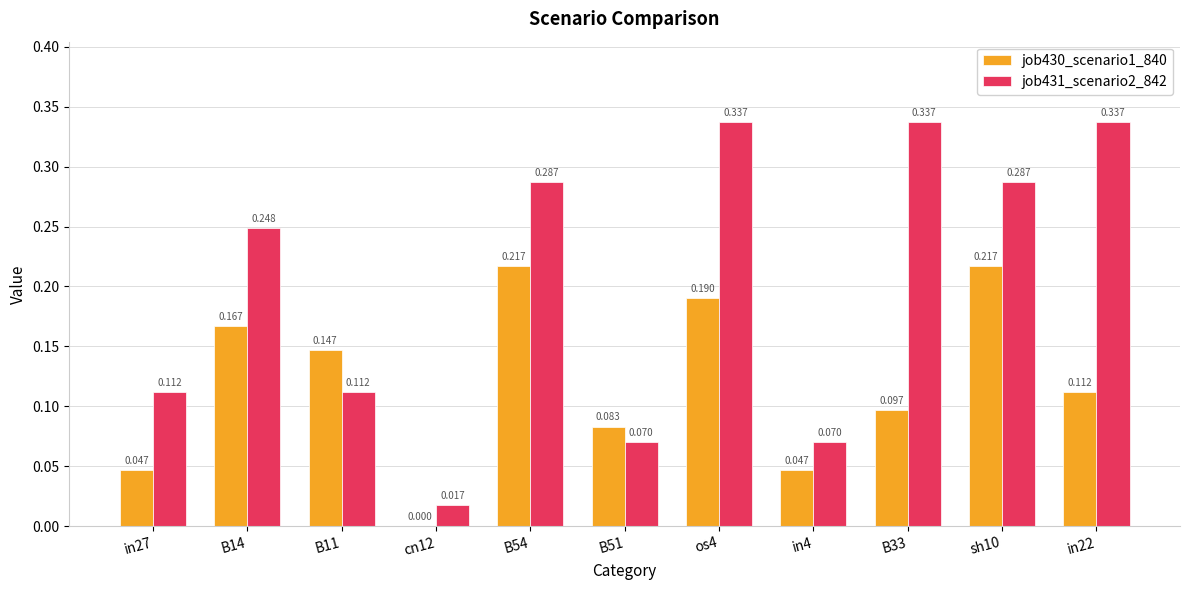

Is the value of job430_scenario1_840 at B33 greater than the value of job431_scenario2_842 at sh10?

No